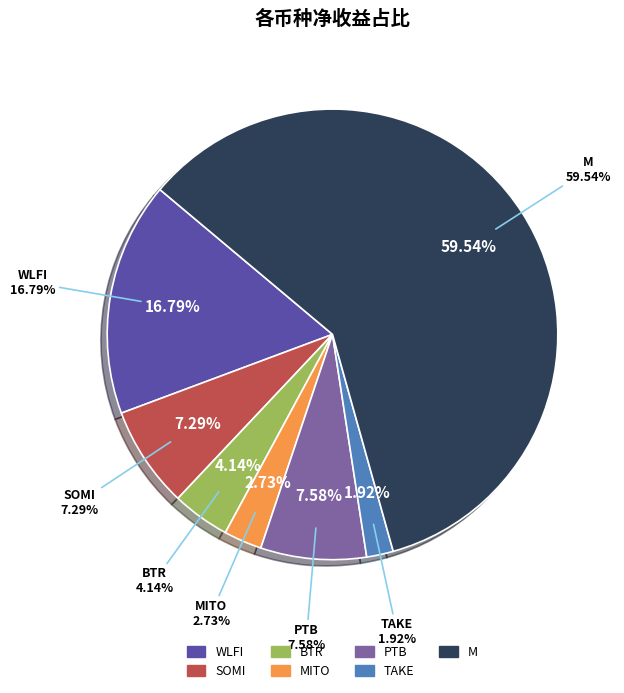

Does M account for over 50% of the chart?

Yes